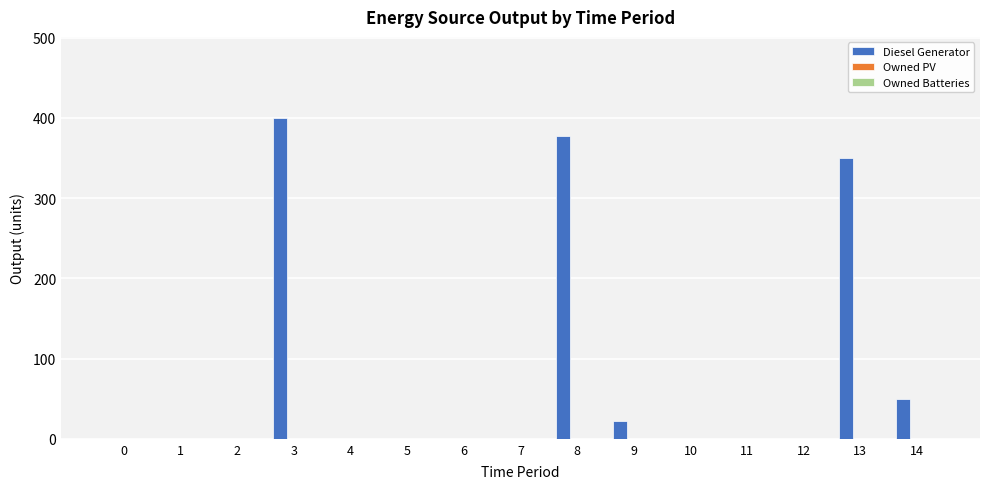

Reading left to right, list all the values displayed in this chart.

0=0	1=0	2=0	3=400	4=0	5=0	6=0	7=0	8=378	9=22	10=0	11=0	12=0	13=350	14=50